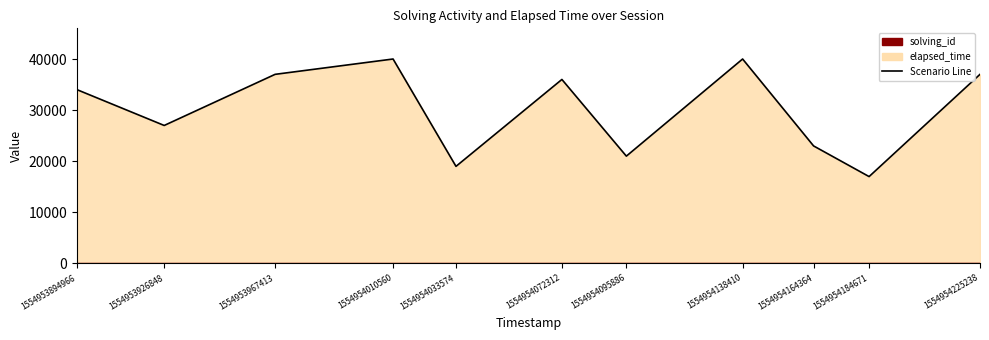

Does the chart have visible grid lines?

No